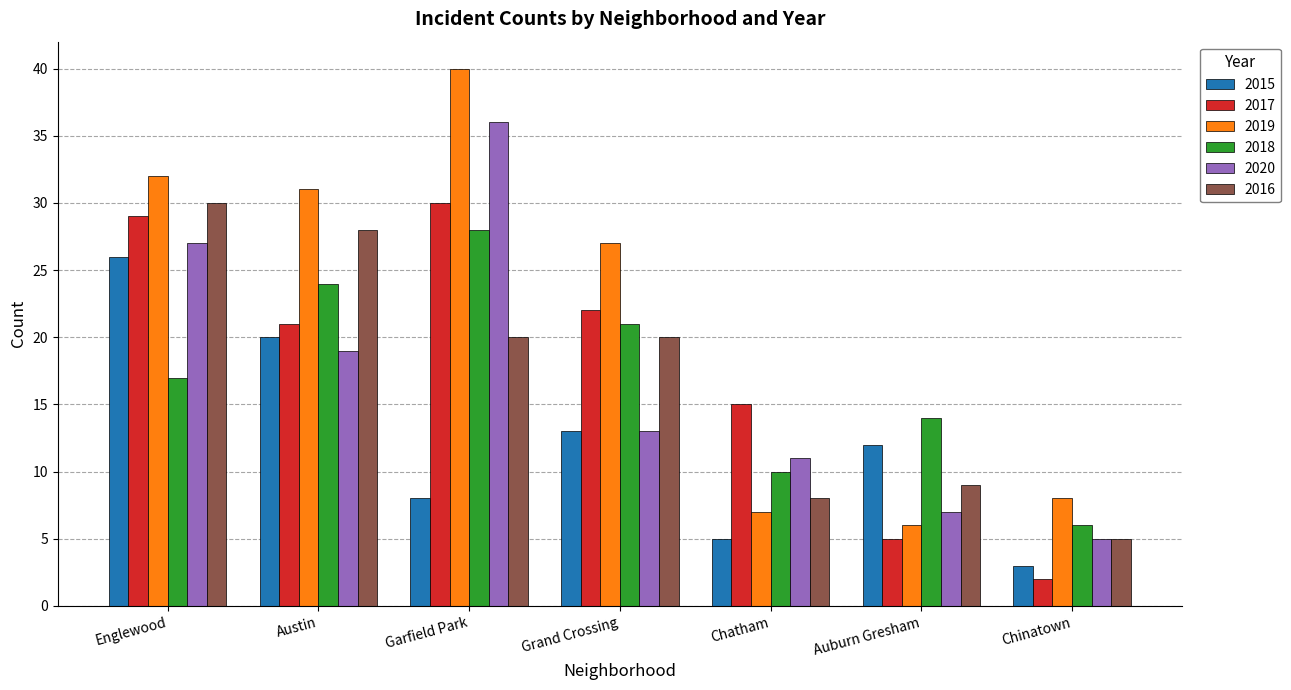

Which series has the widest spread of values?

2019